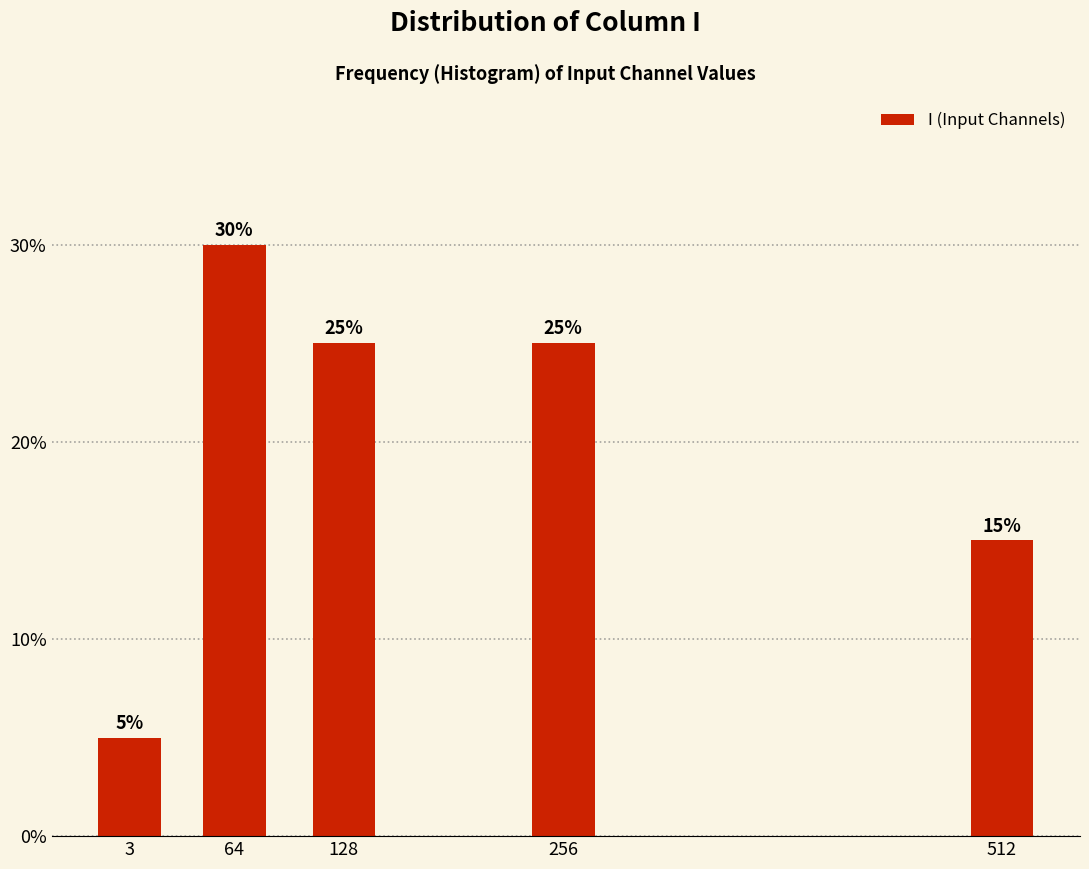

Are the bars horizontal?

No